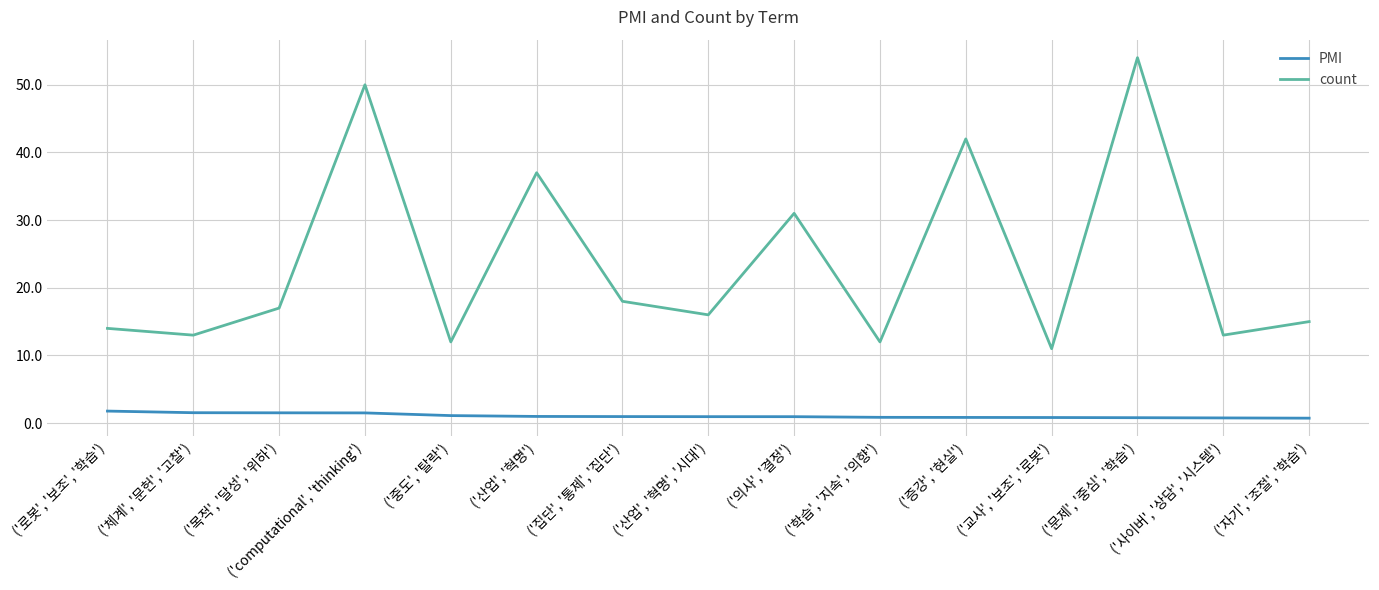

The value of count at ('문제', '중심', '학습') is 94.4. True or false?

False